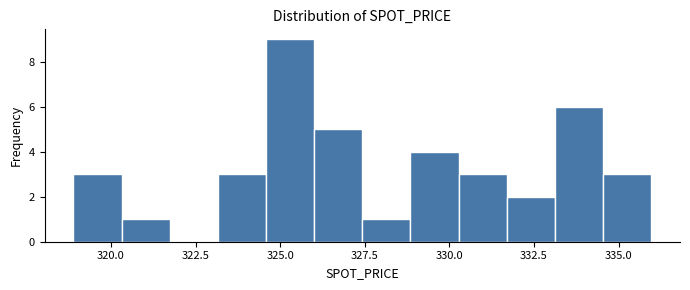

Around what value on the x-axis is the tallest bar? Give the approximate position of its centre, as read against the axis.

325.5